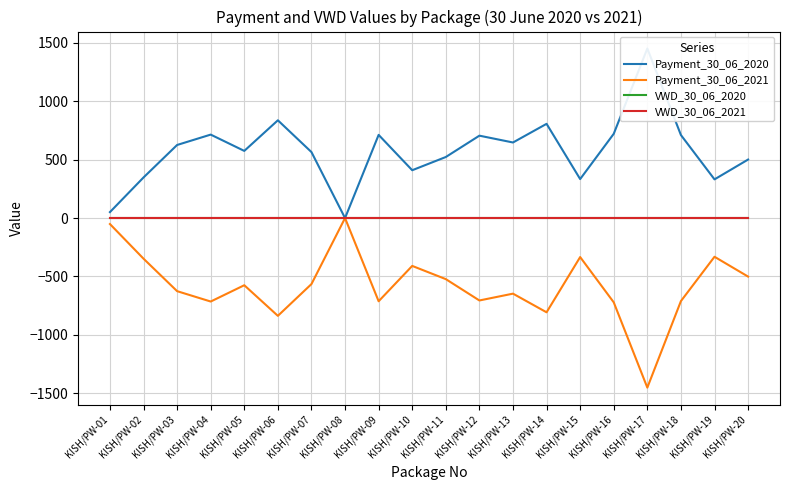

How many values in the Payment_30_06_2020 series exceed 625?

10